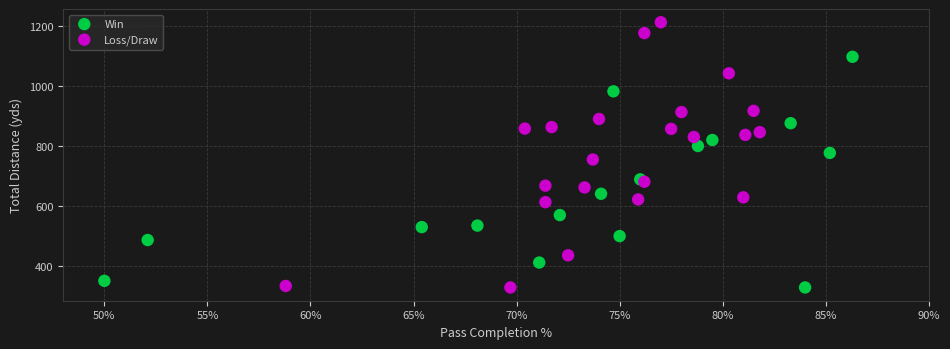

Which series has the largest Y range (max minus min)?

Loss/Draw